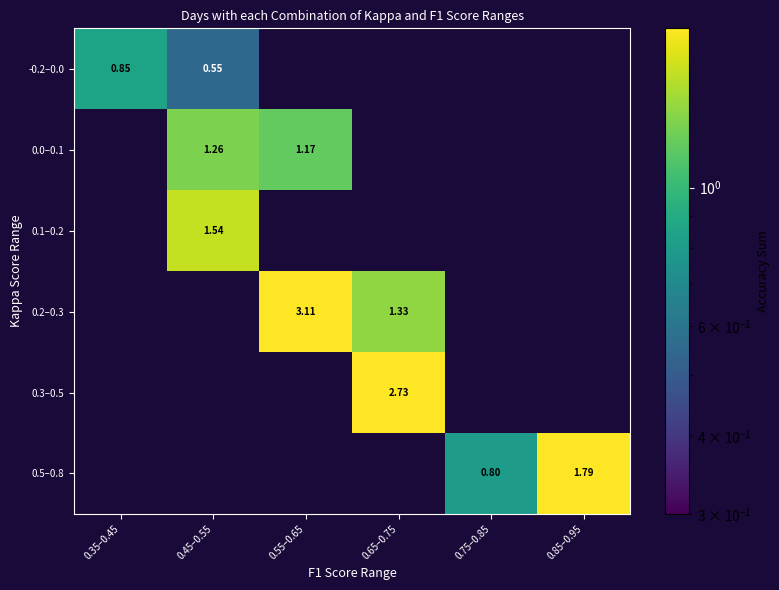

How many data points in 0.3–0.5 are above 2?

1